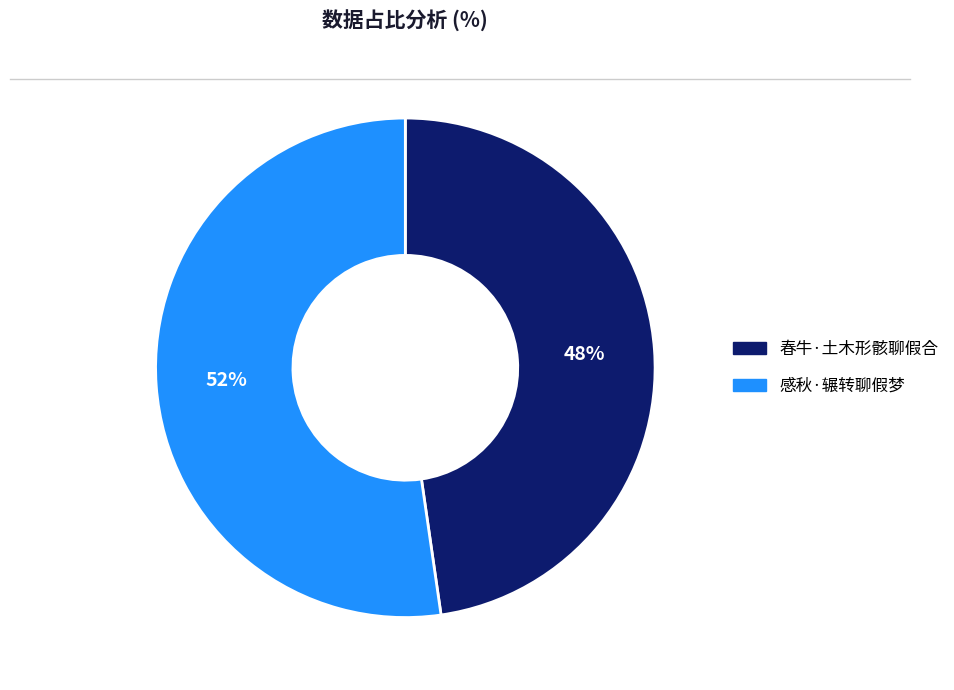

To the nearest percent, what is the combined percentage of 感秋·辗转聊假梦 and 春牛·土木形骸聊假合?

100%